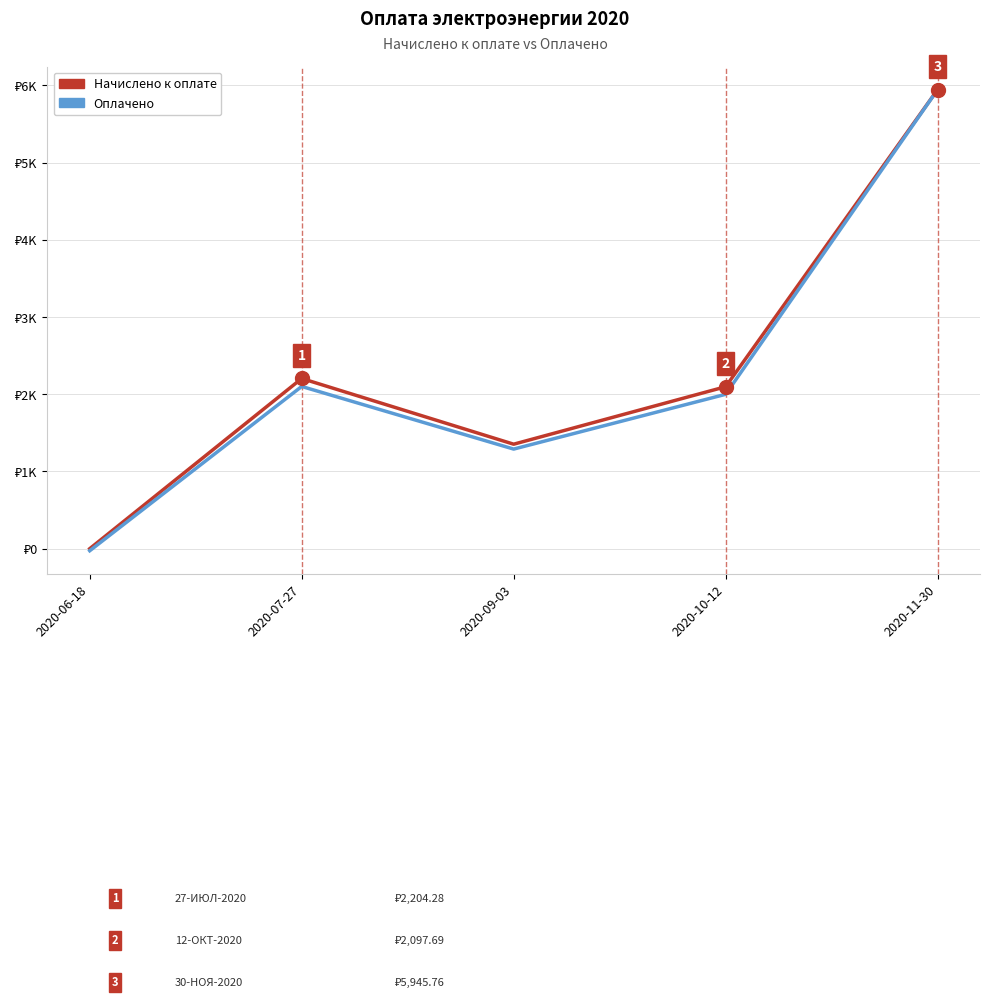

Does the chart have visible grid lines?

Yes